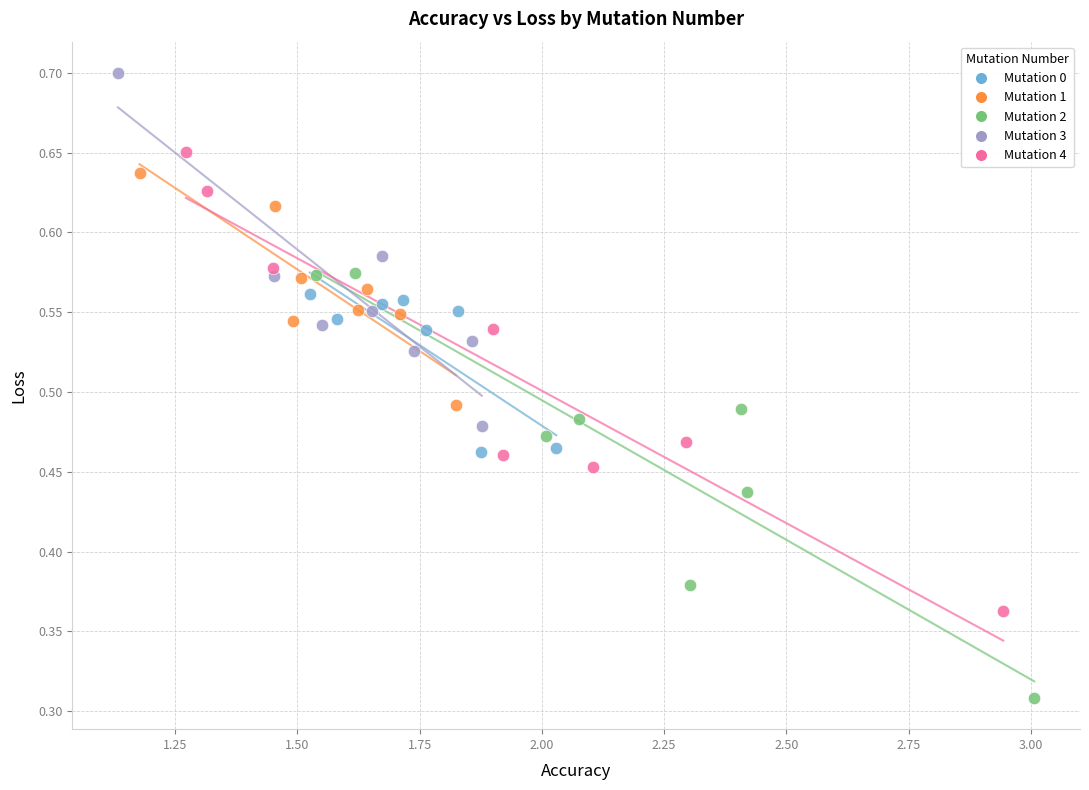

What are all the series names shown in the legend?

Mutation 0, Mutation 1, Mutation 2, Mutation 3, Mutation 4